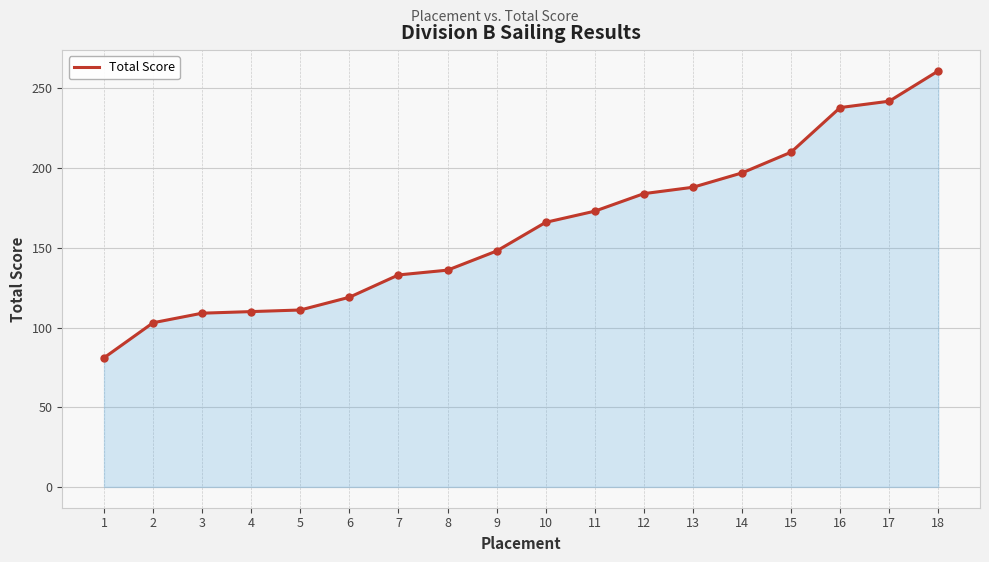

Does the chart display data point markers on the line(s)?

No